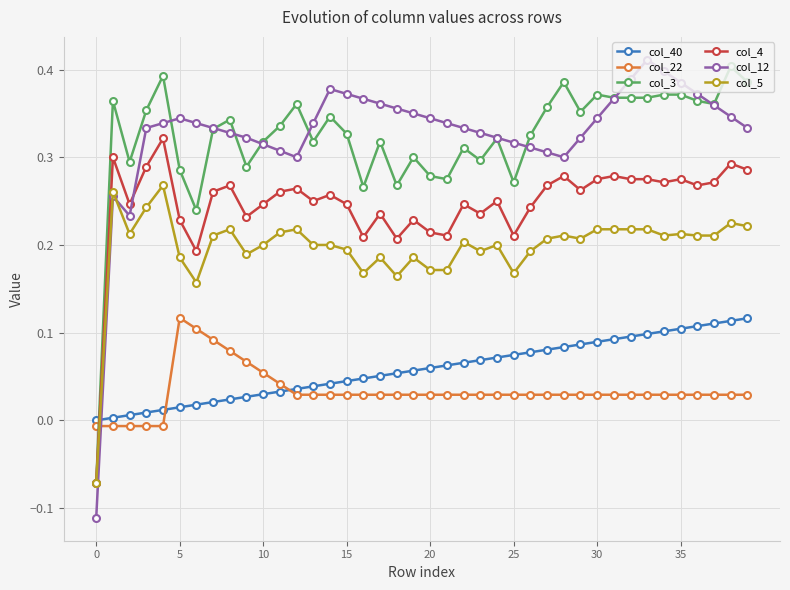

Which series has the largest range (max minus min)?

col_12